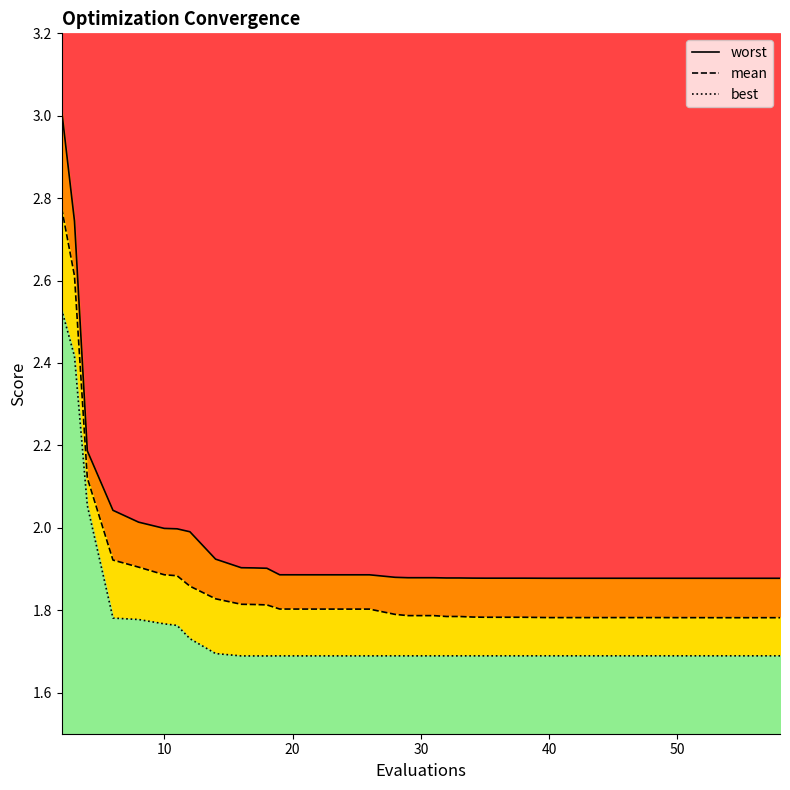

What is the difference between the maximum and minimum values in the best series?

0.8